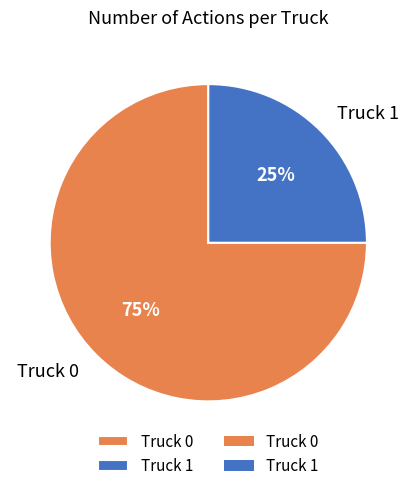

To the nearest percent, what percentage of the pie is Truck 1?

25%